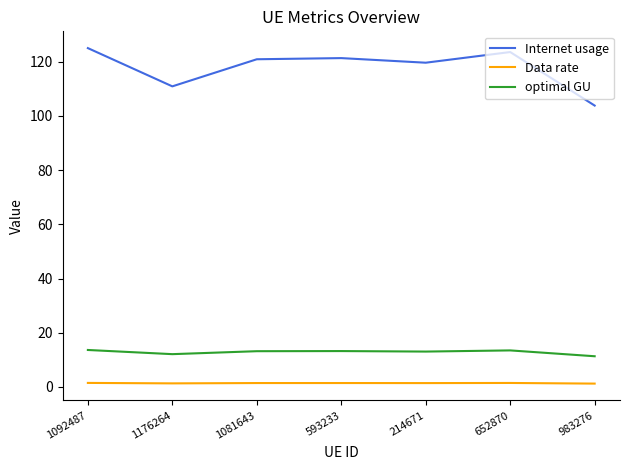

What is the maximum value shown in the chart?

125.0